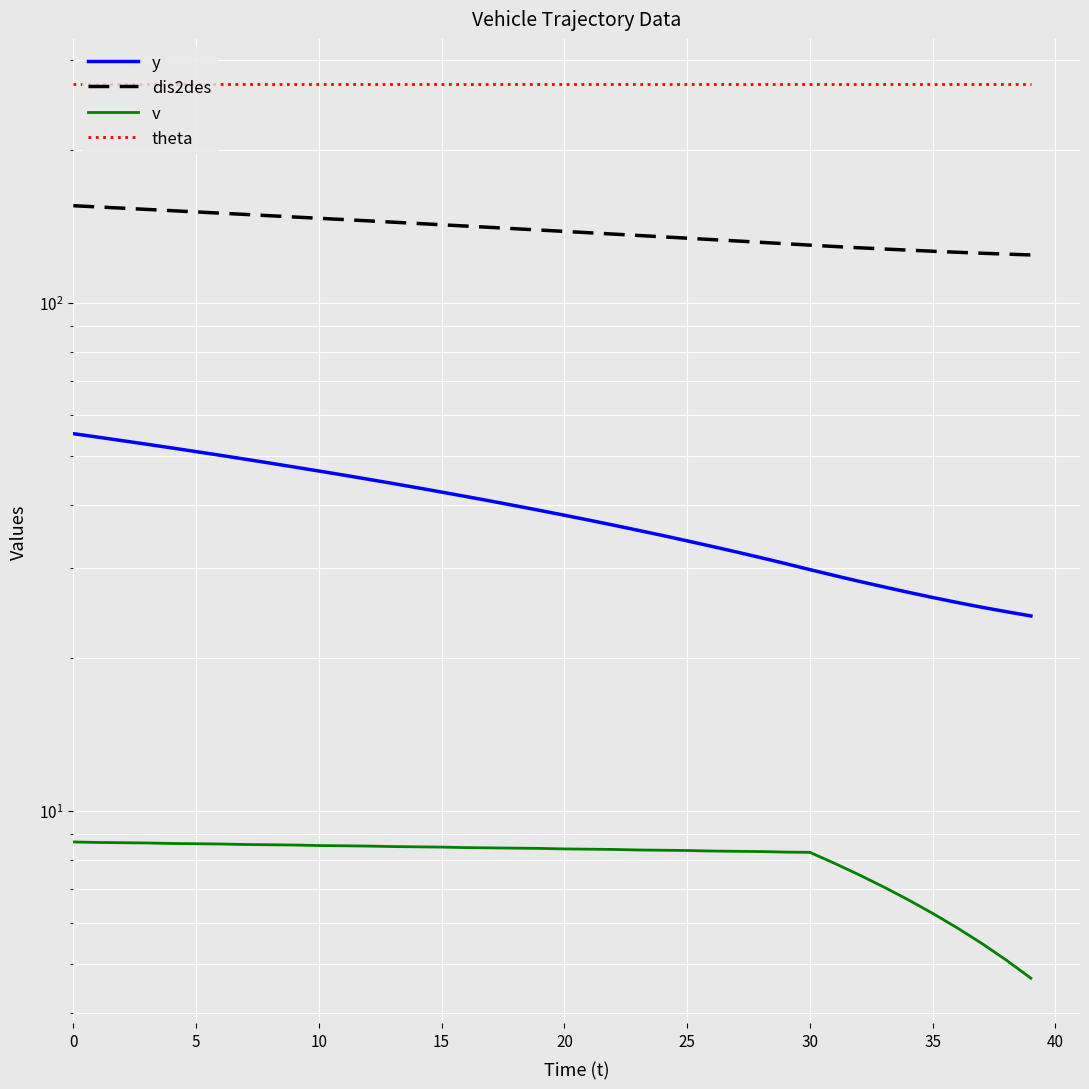

How many lines are shown in the chart?

4